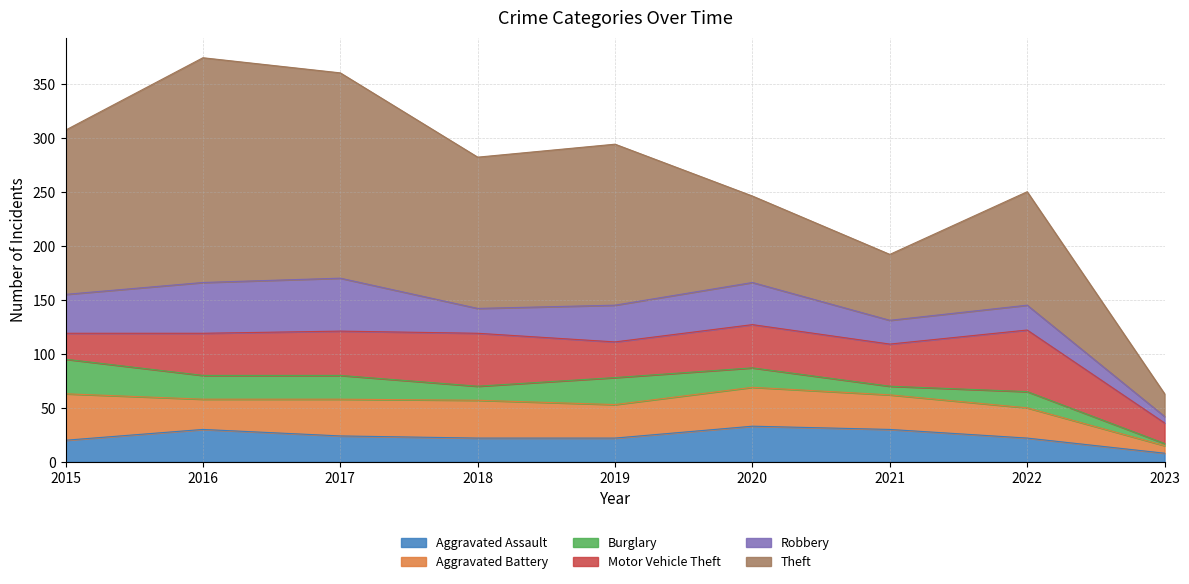

True or false: Theft and Aggravated Assault intersect in this chart.

False